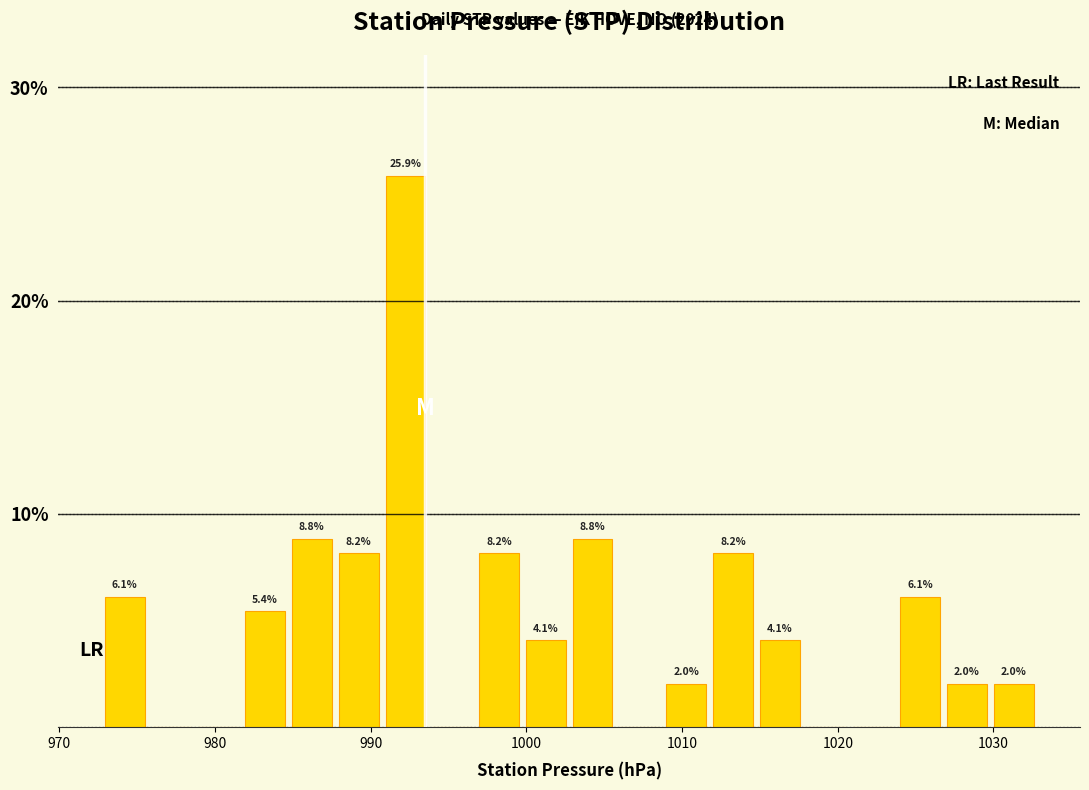

Around what value on the x-axis is the tallest bar? Give the approximate position of its centre, as read against the axis.

992